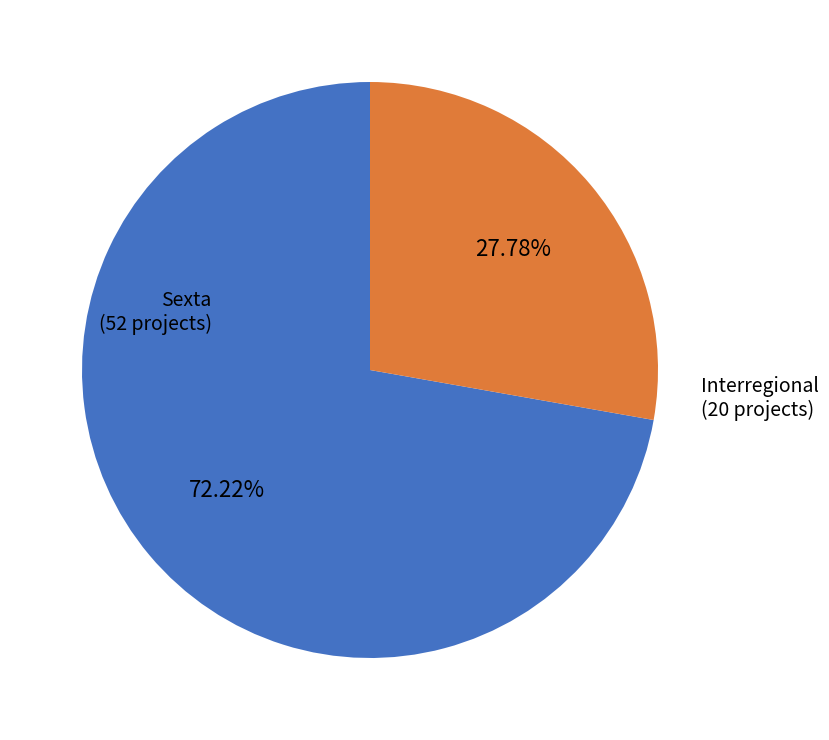

To the nearest percent, what is the average slice percentage?

50%